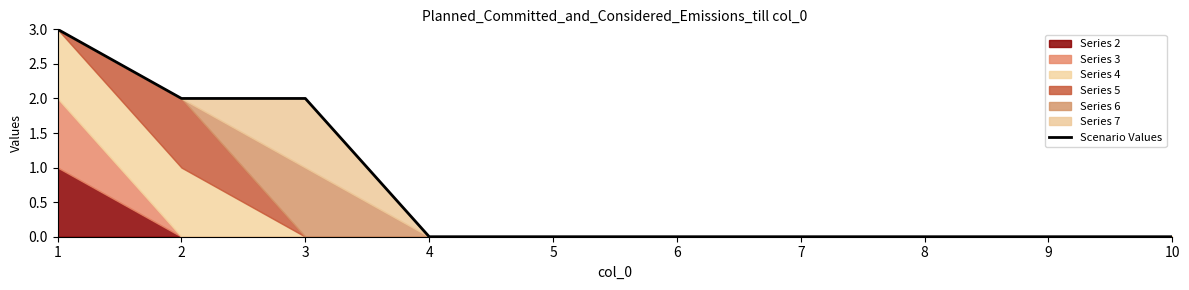

Count the number of values greater than 0.

3